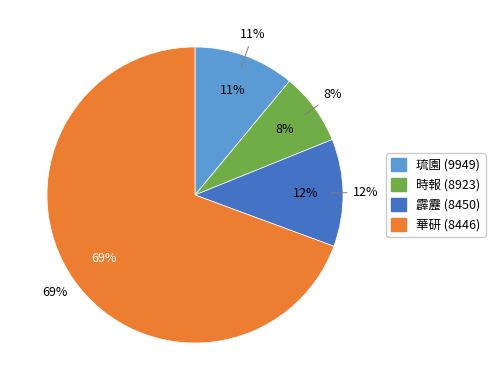

Which has a higher value, 華研 (8446) or 霹靂 (8450)?

華研 (8446)